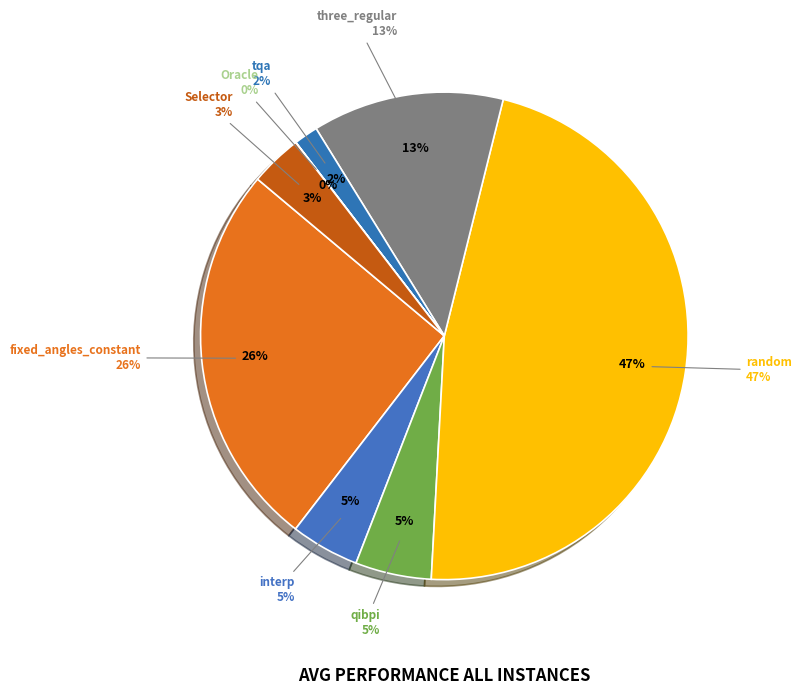

How many slices are in this pie chart?

8